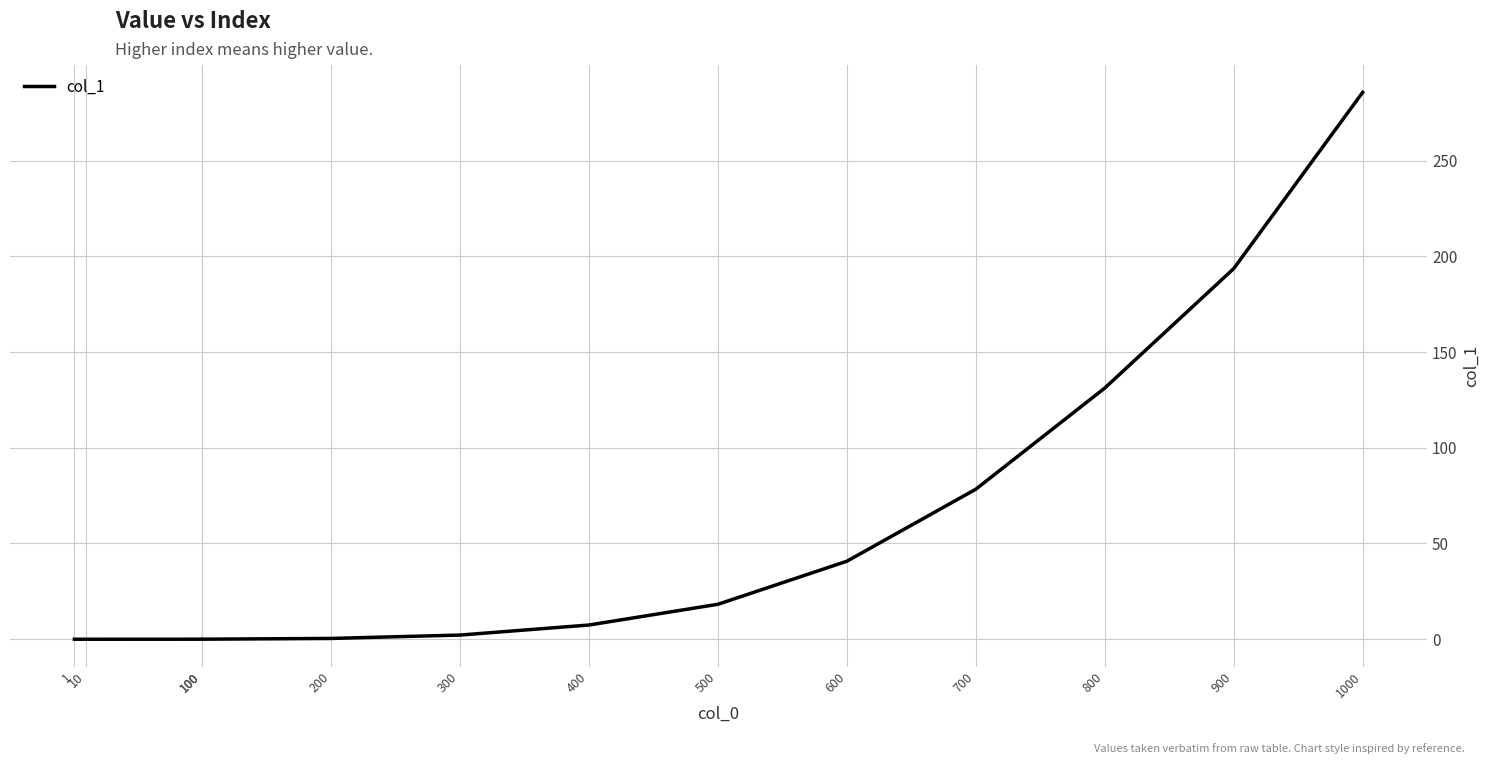

What is the difference between the maximum and minimum values?

285.6